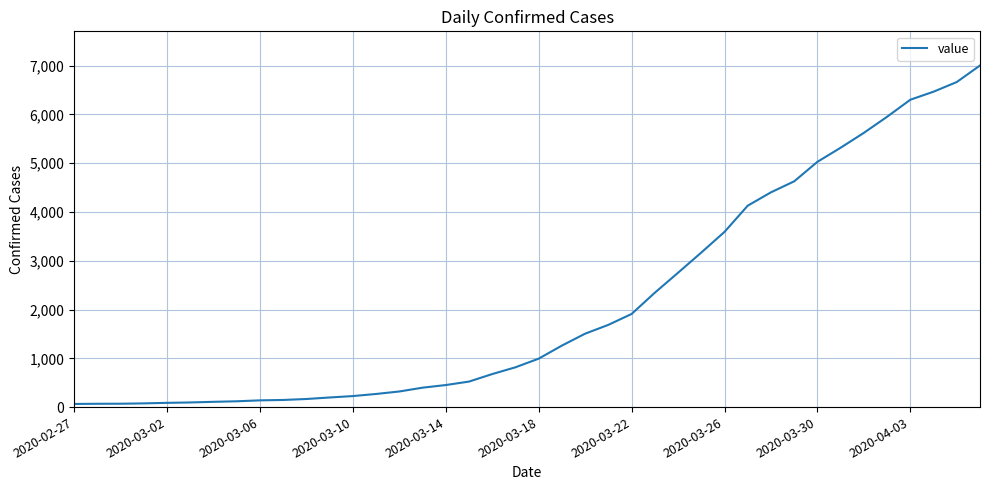

What is the average value?

2144